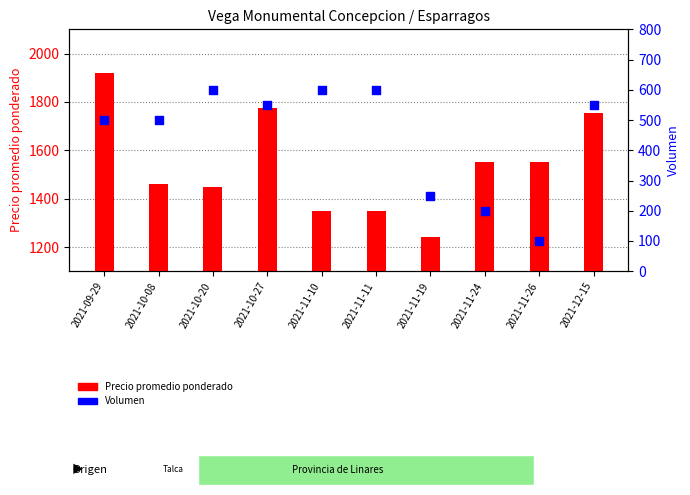

What are all the series names shown in the legend?

Precio promedio ponderado, Volumen